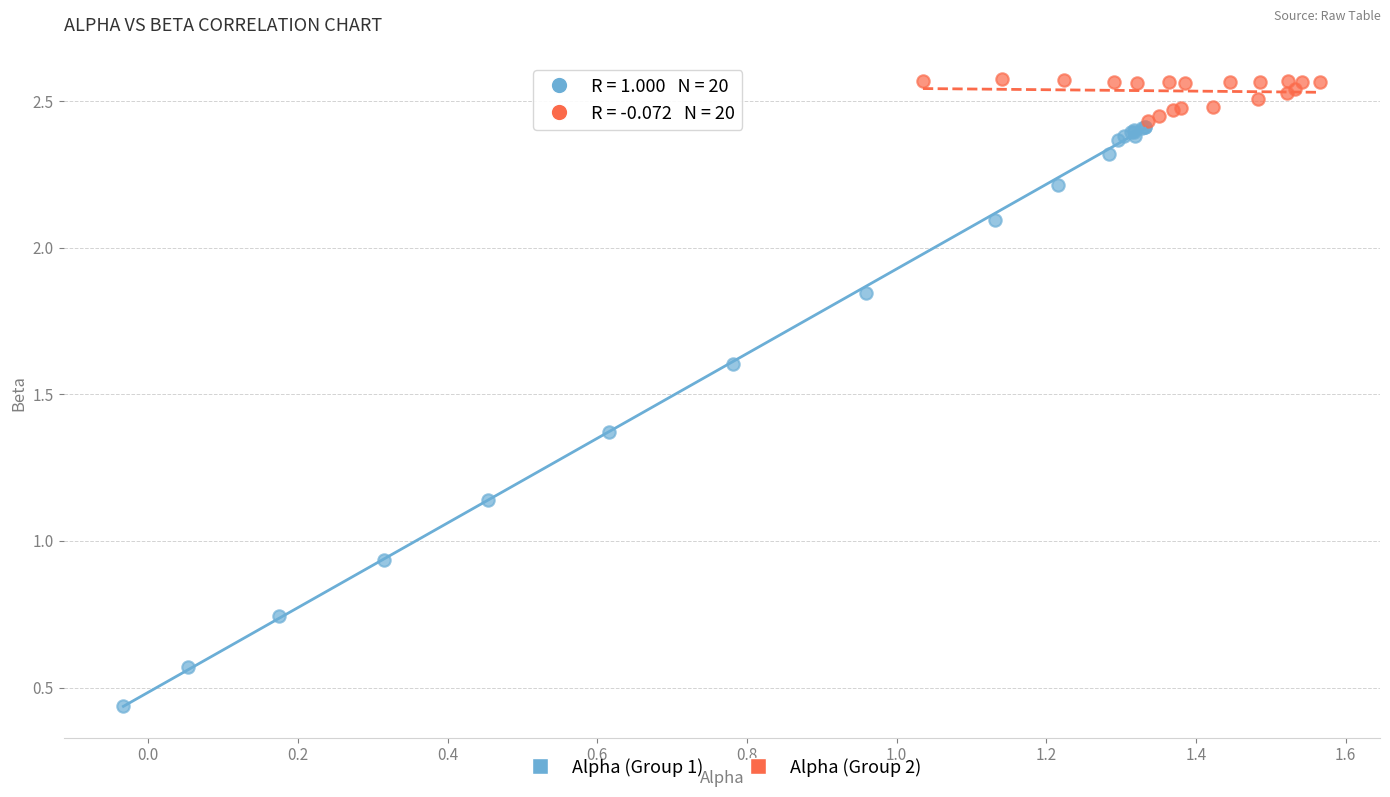

Which series has the widest spread of Y values?

Alpha (Group 1)